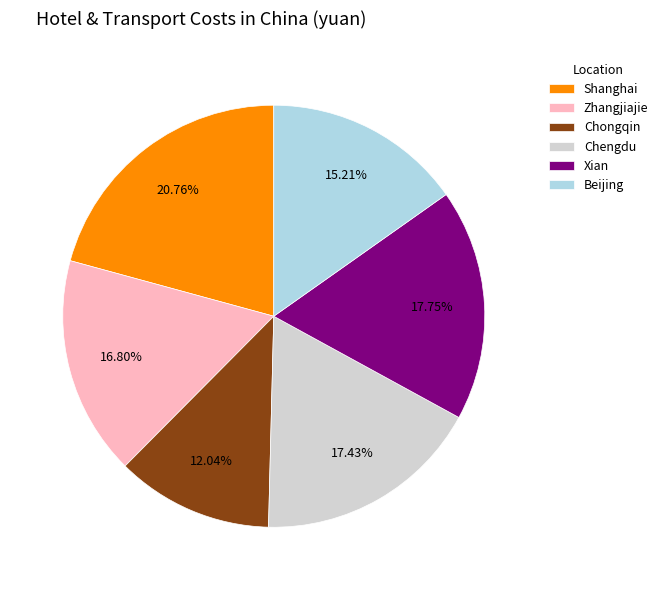

Combined, do Zhangjiajie and Chongqin account for over 50%?

No